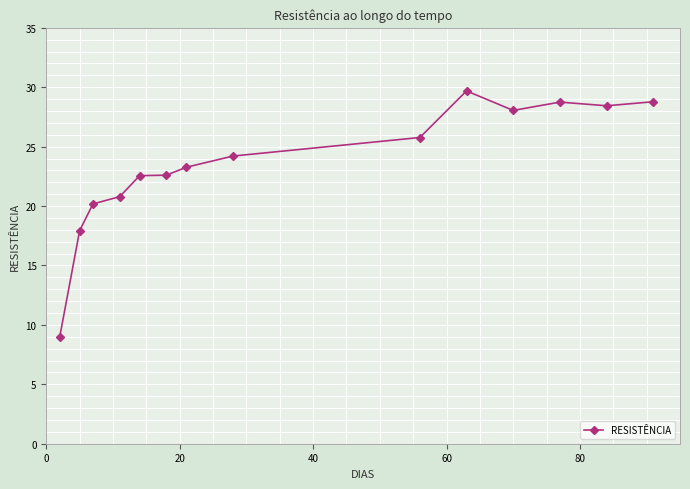

Reading left to right, extract all data points from this chart.

8.9	17.9	20.2	20.8	22.6	22.6	23.3	24.2	25.8	29.7	28.1	28.8	28.4	28.8